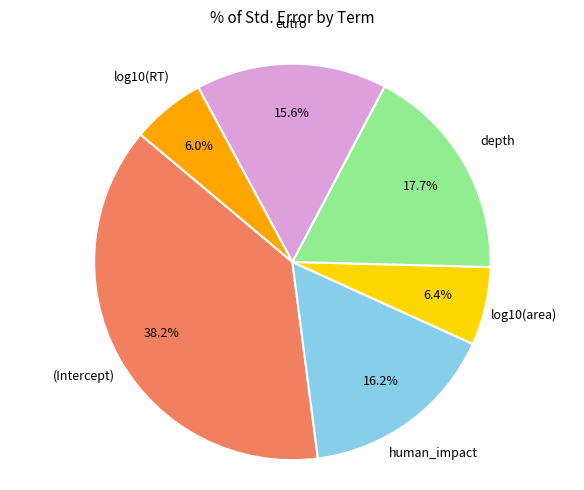

Count the number of slices in the pie.

6